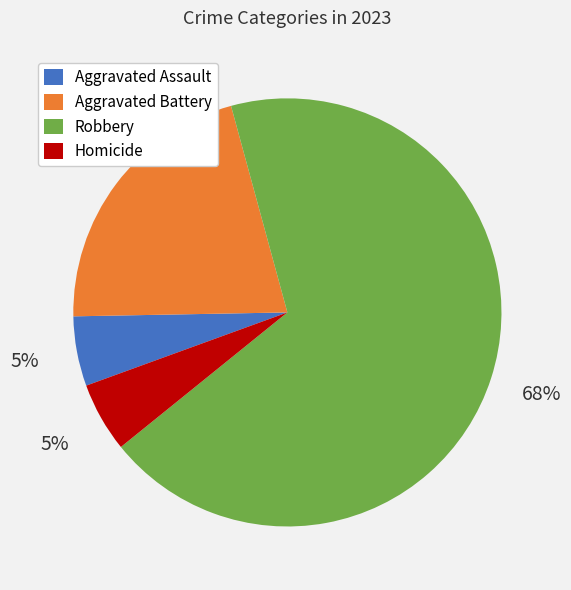

Which slice is the largest?

Robbery